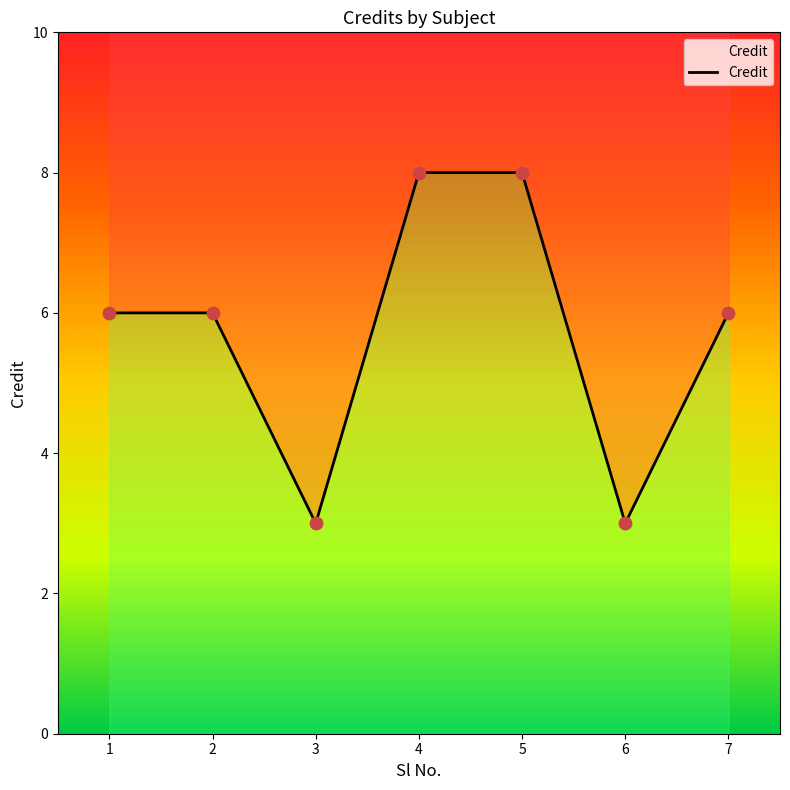

Between 7 and 4, which is larger?

4